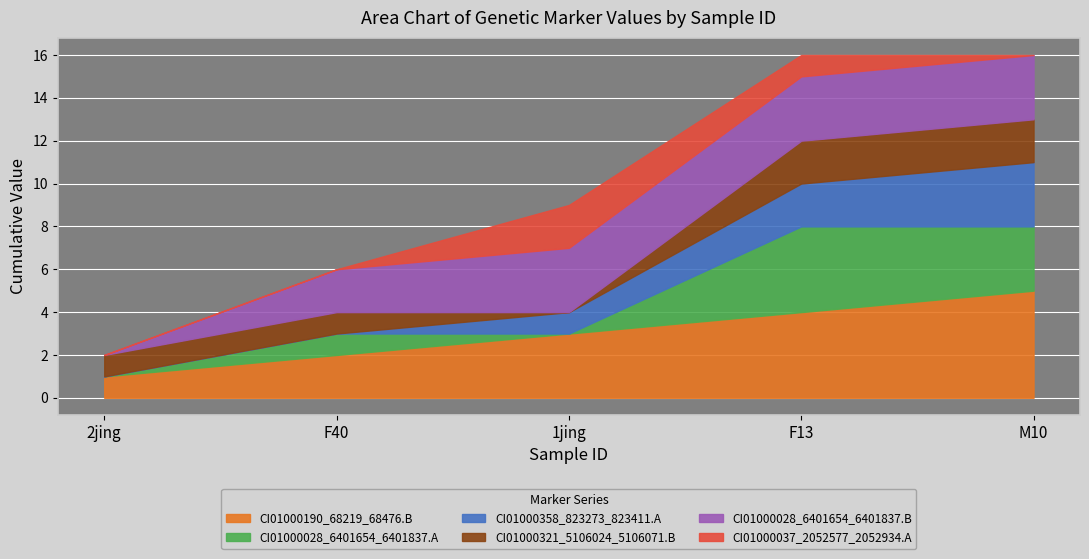

The CI01000190_68219_68476.B series shows 5 at M10. True or false?

True